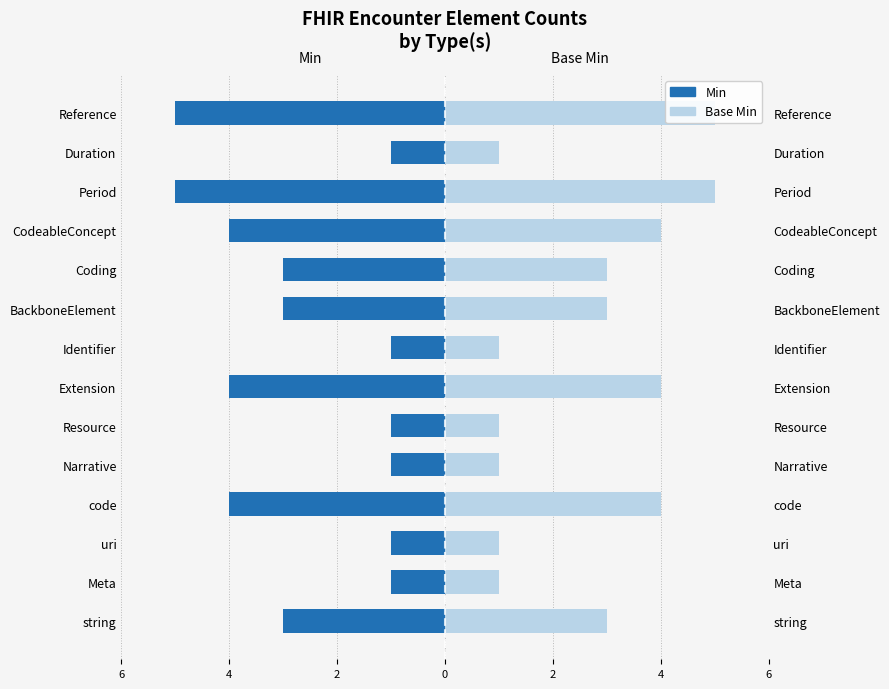

What are all the series names shown in the legend?

Min, Base Min